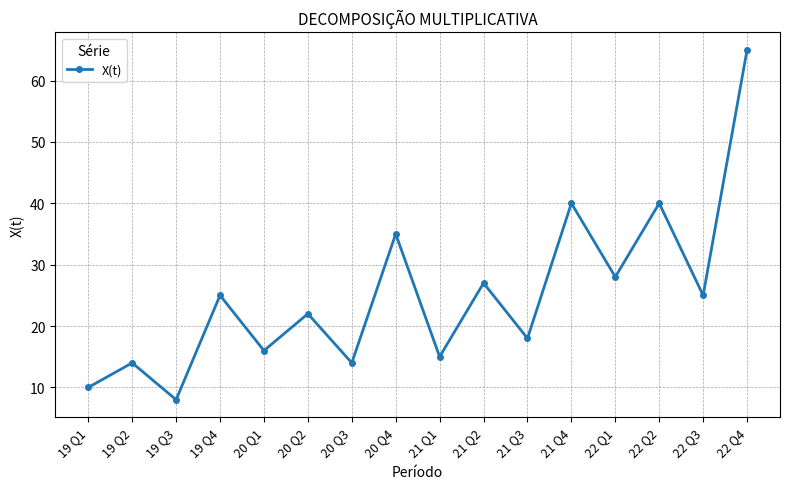

Which label corresponds to the smallest value in the chart?

19 Q3